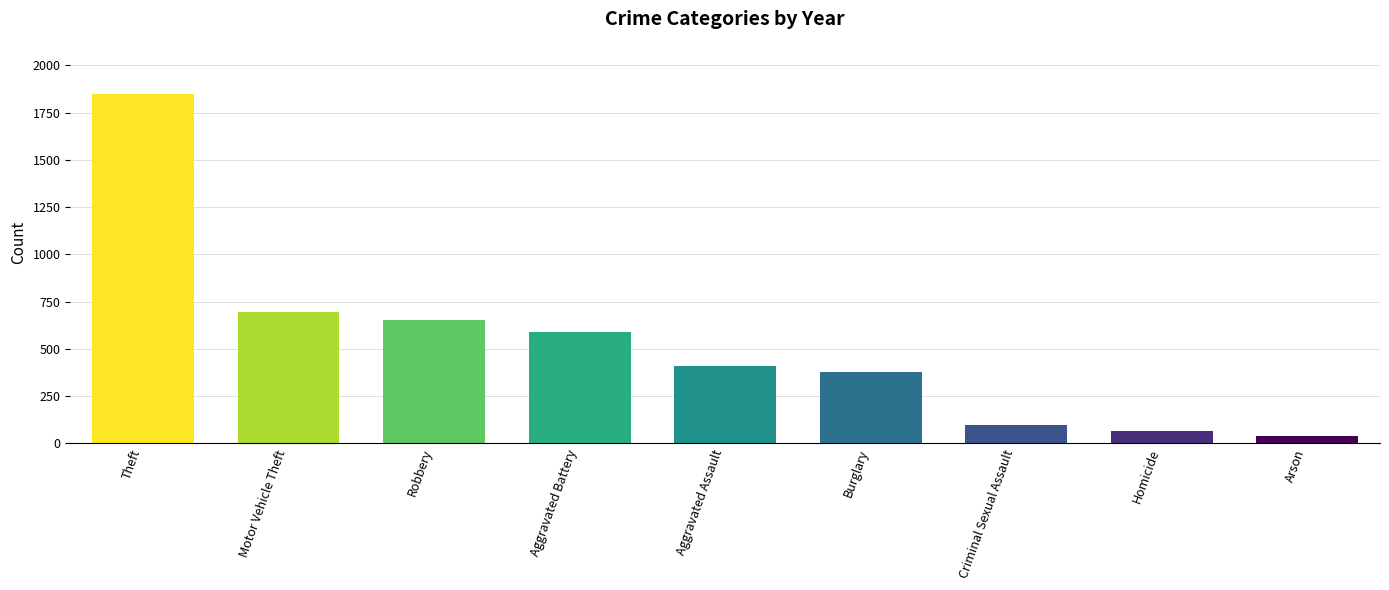

Which category has the highest value across all series?

Theft